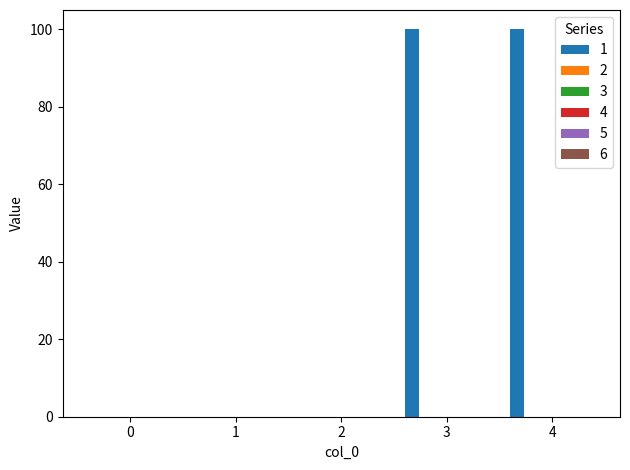

What is the maximum value shown in the chart?

100